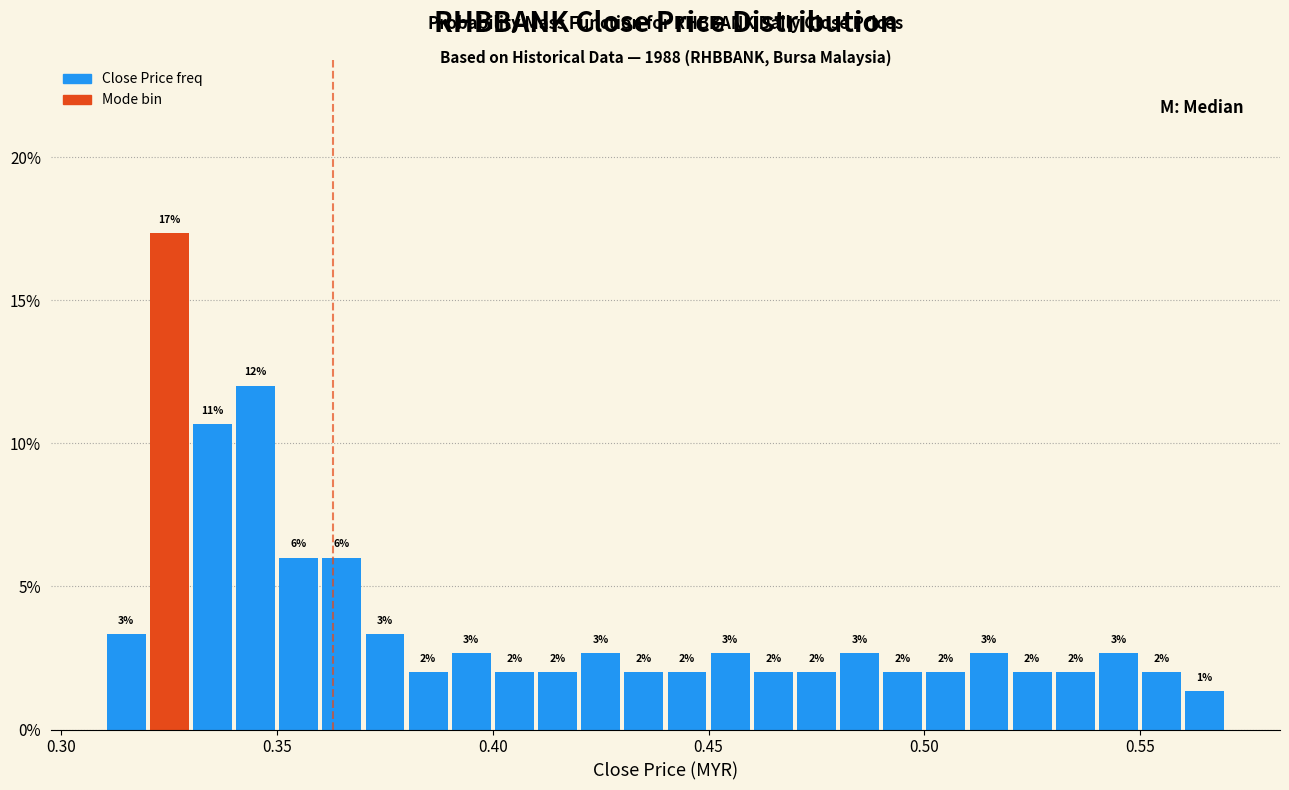

Around what value on the x-axis is the tallest bar? Give the approximate position of its centre, as read against the axis.

0.325